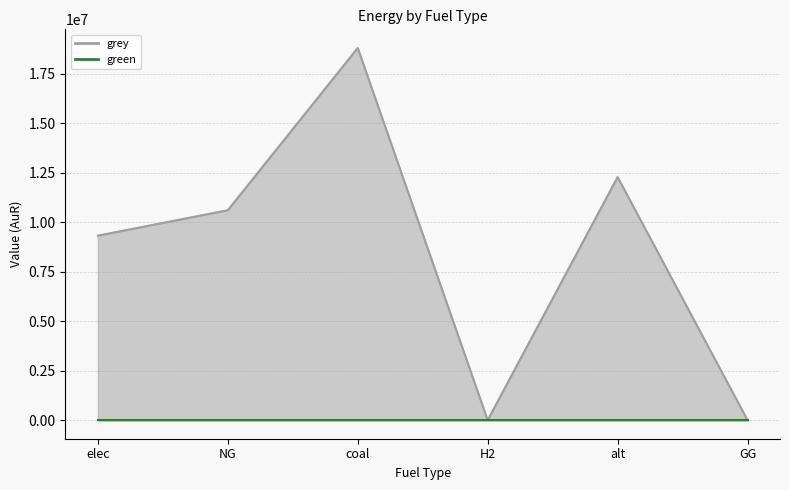

Rank the categories by value from highest to lowest.

coal, alt, NG, elec, H2, GG